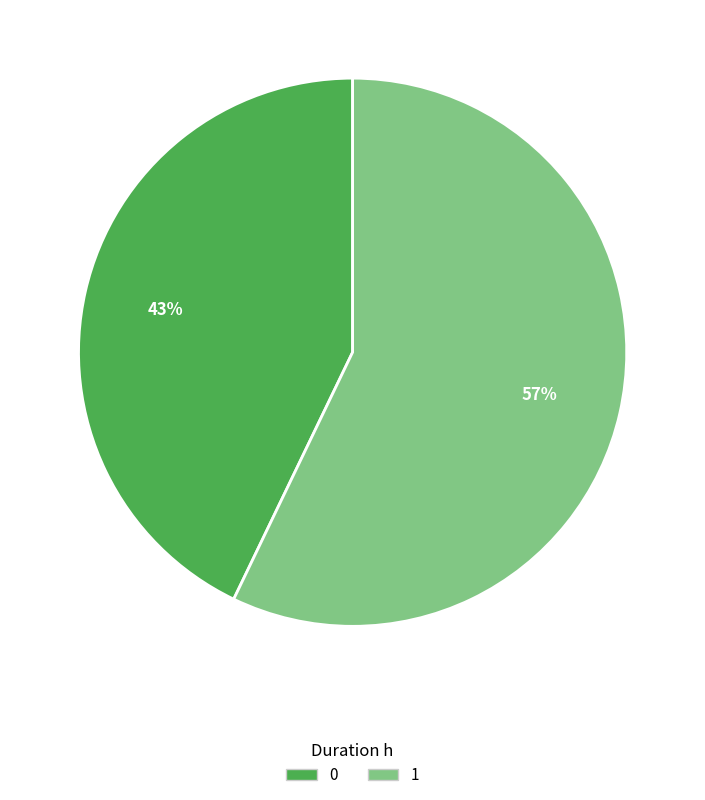

How many slices are in this pie chart?

2